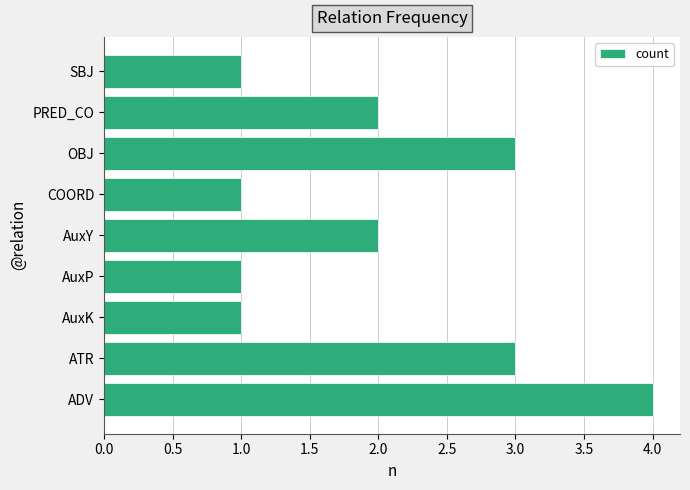

The chart shows a value of 1 at OBJ. True or false?

False